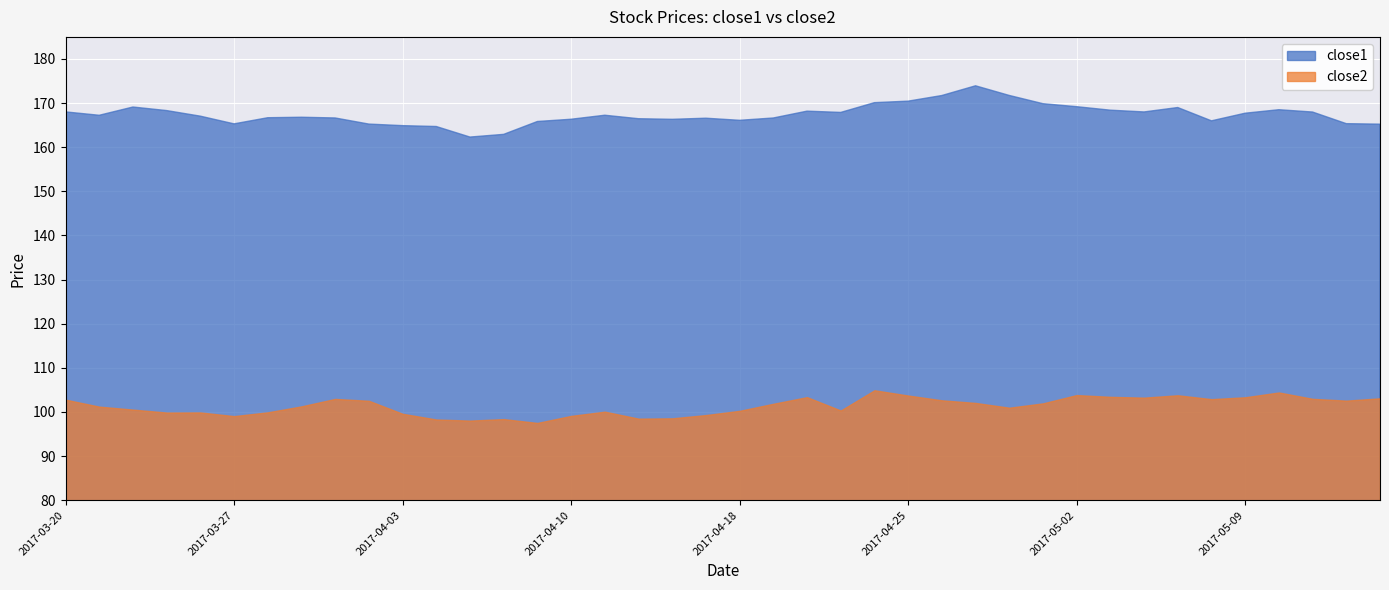

What position from the right is 2017-04-12?

23